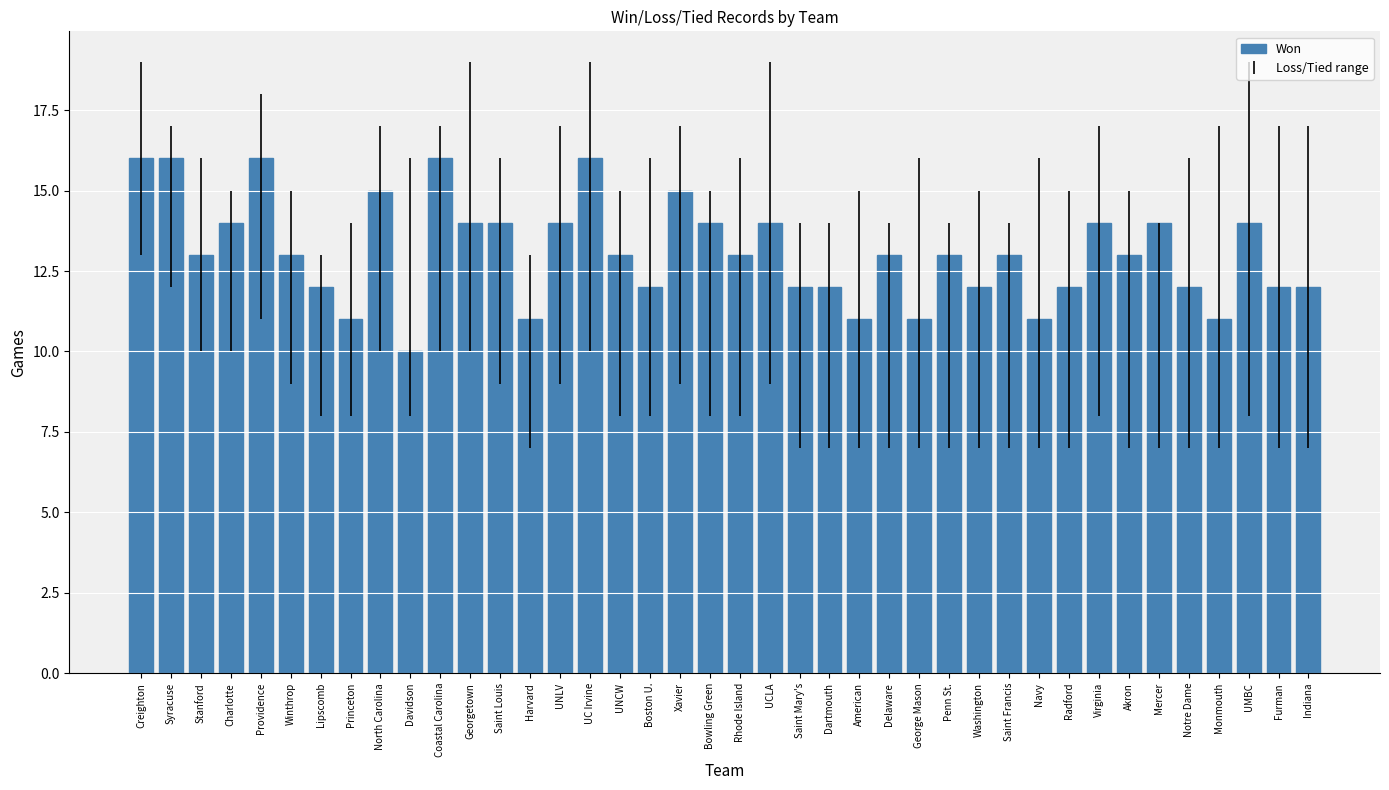

How many bars are there in total?

40